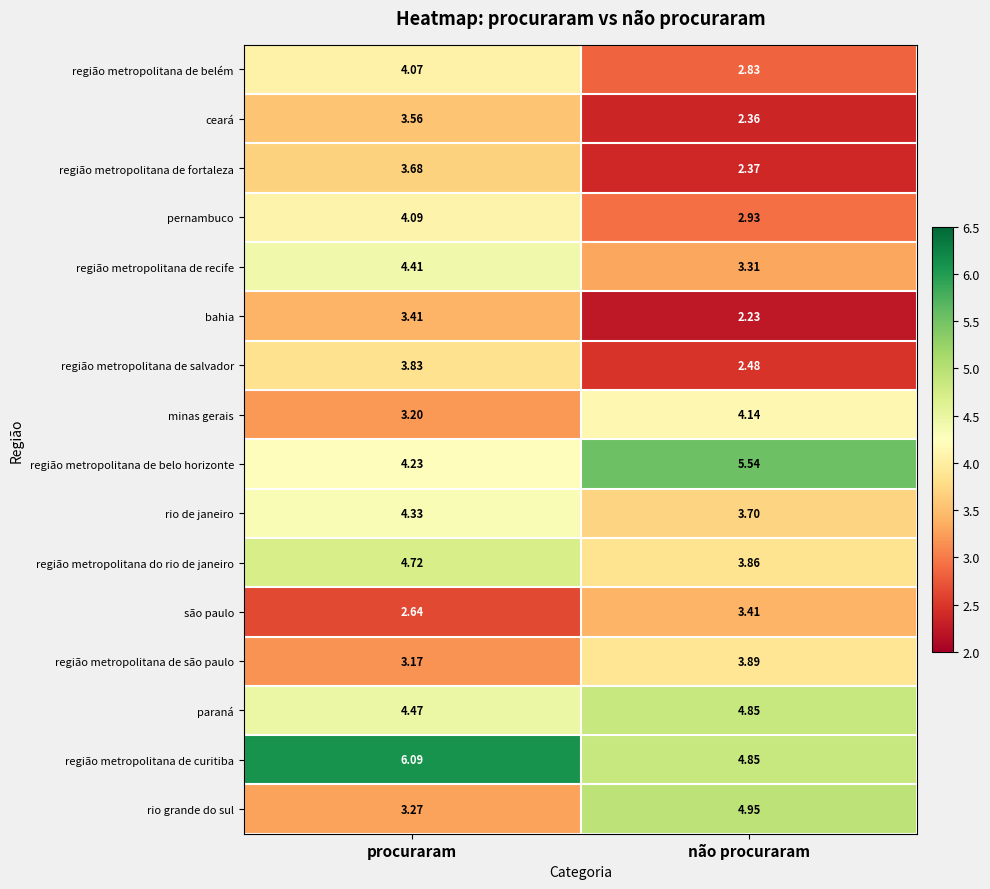

Which series has the largest range (max minus min)?

rio grande do sul